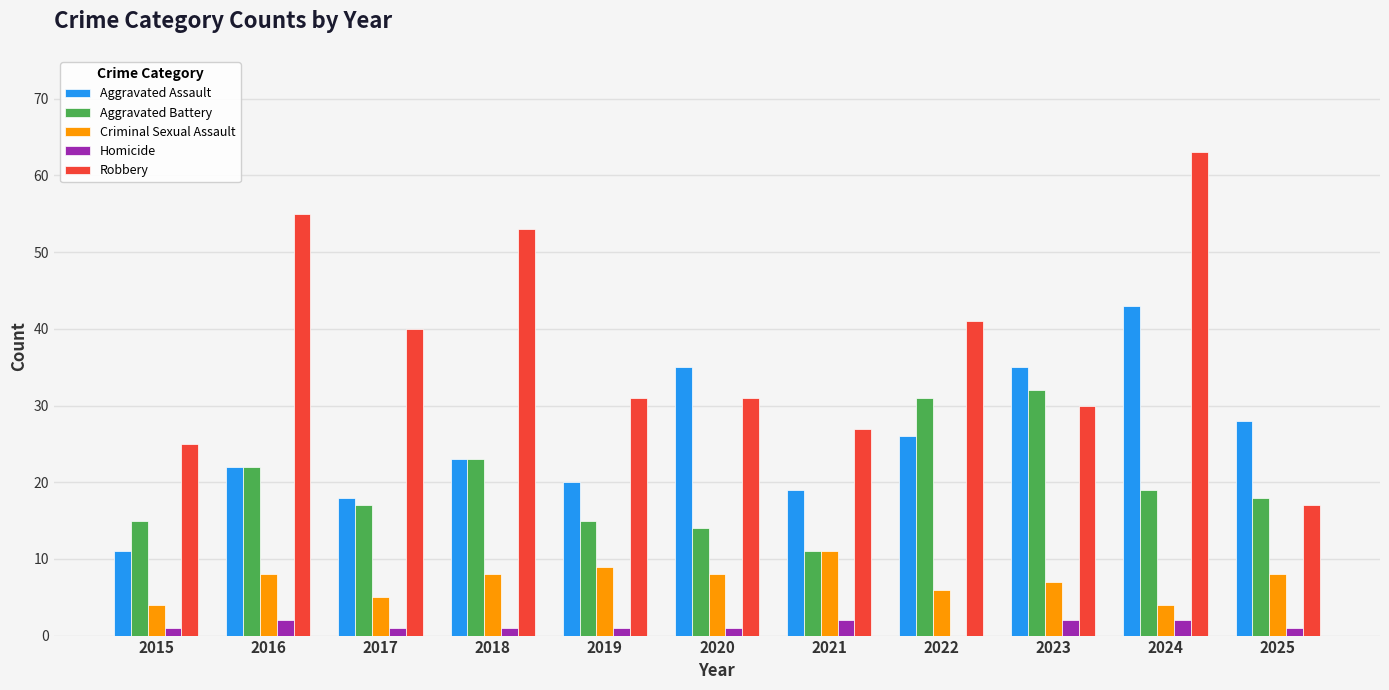

What is the total value across all series at 2017?

81